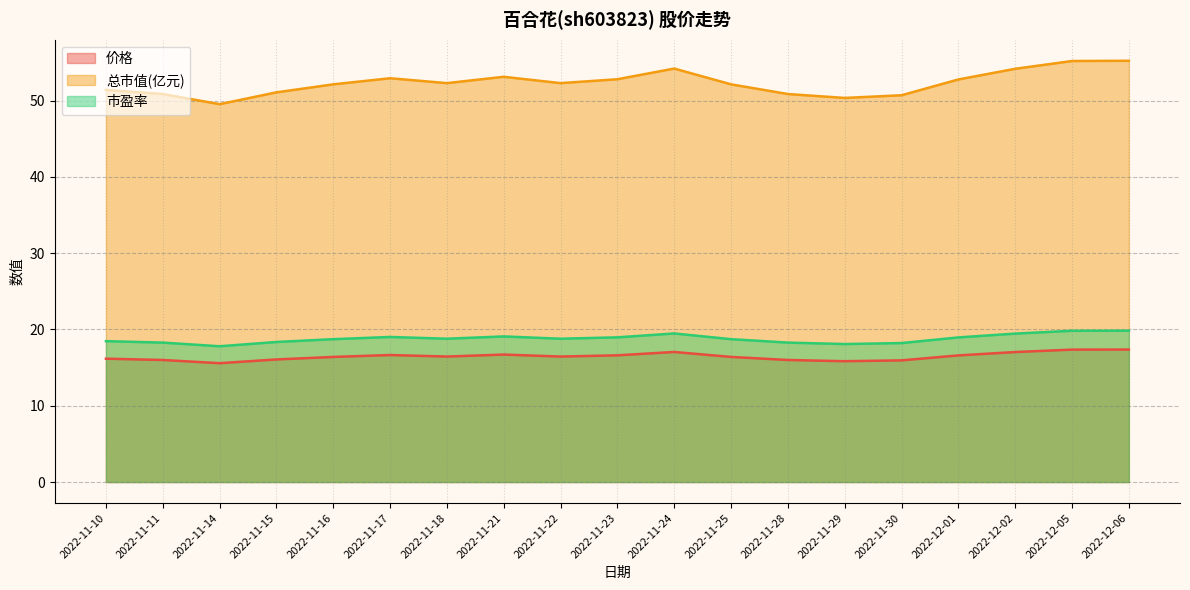

What is the average value of the 价格 series?

16.5